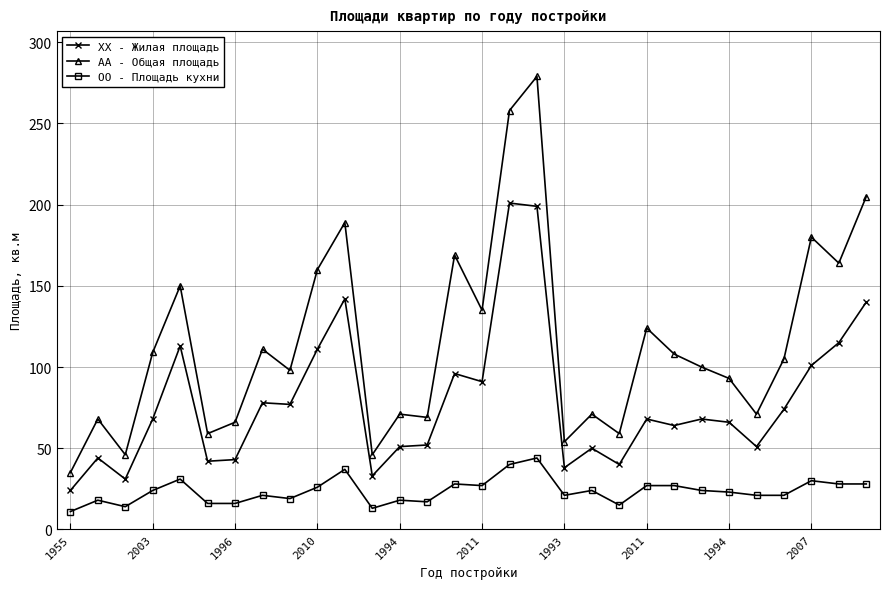

What is the maximum value shown in the chart?

279